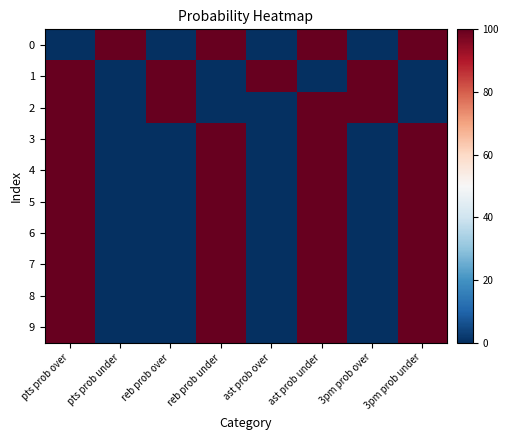

Which has a higher value, 3pm prob under or 3pm prob over?

3pm prob under